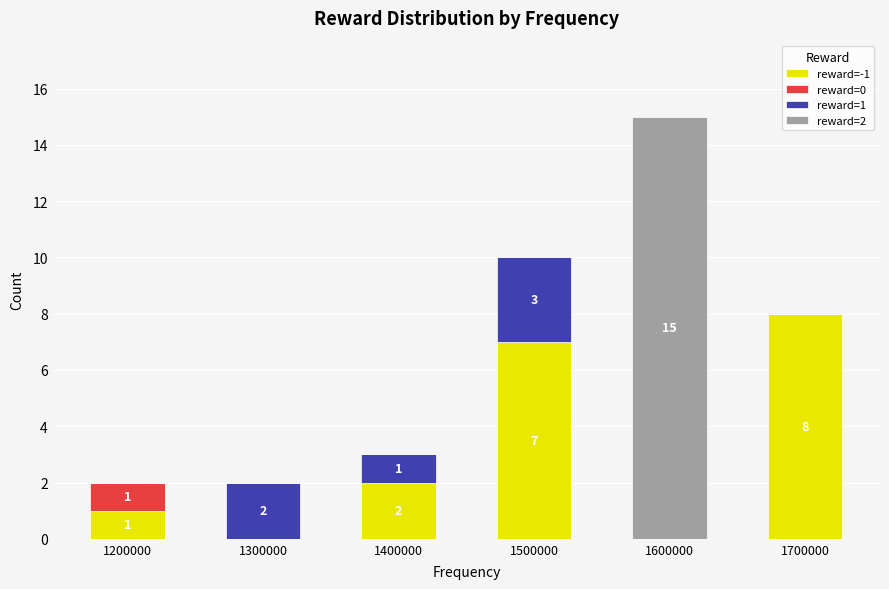

At which category is the sum across all series the highest?

1600000